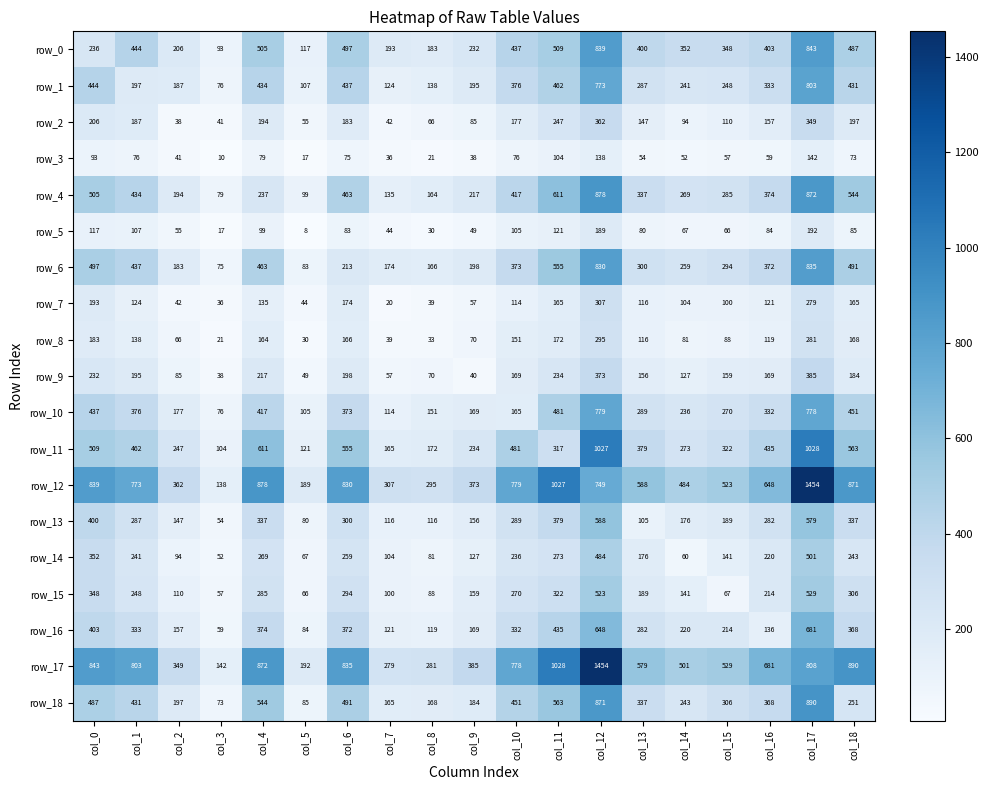

How many values in the row_13 series are below 282?

9